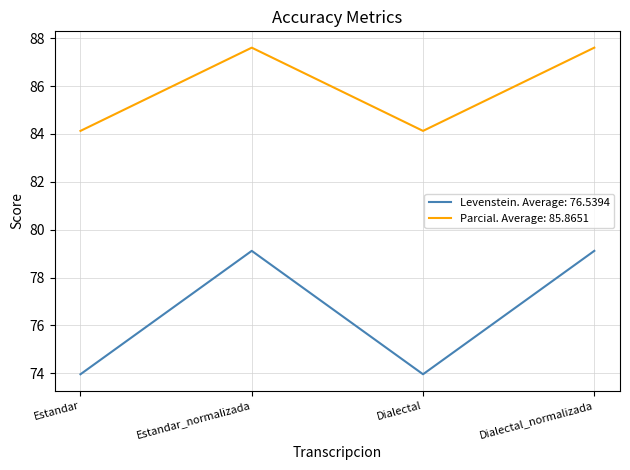

What position from the left is Dialectal?

3